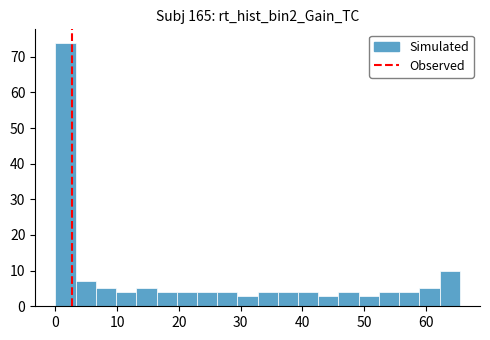

Read against the x-axis, roughly where is the centre of the tallest bar?

2